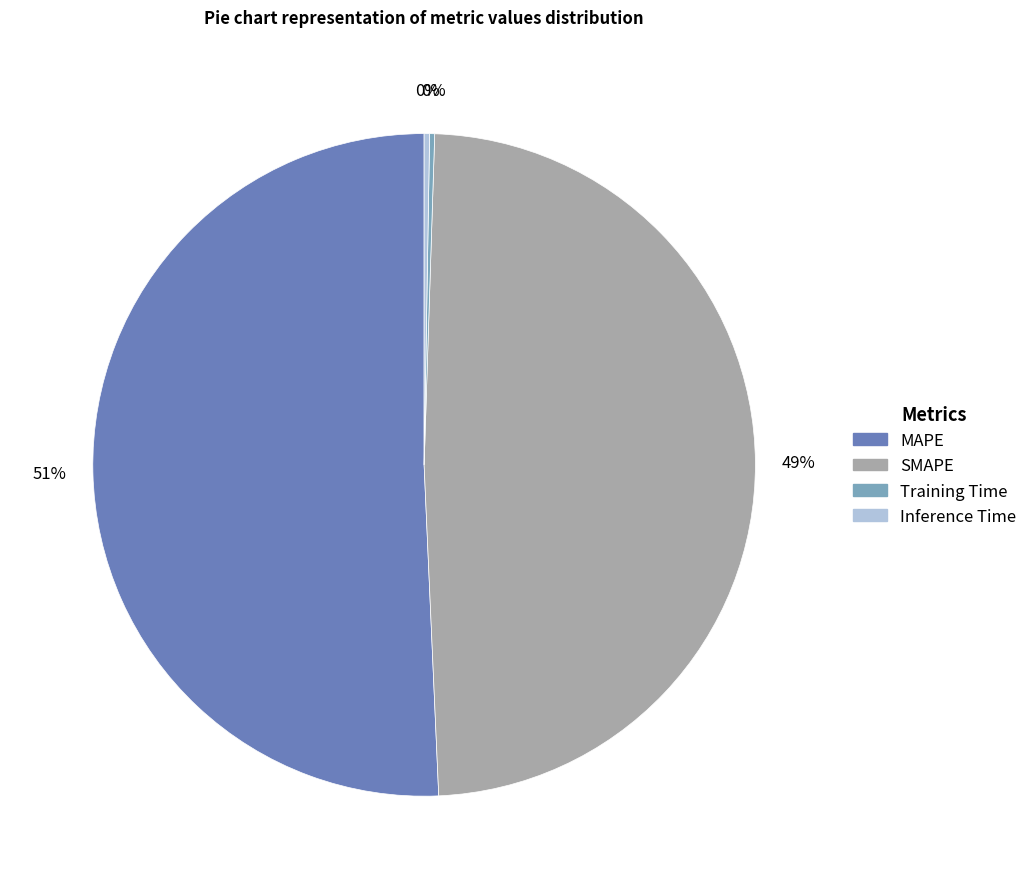

Does any single category account for the majority?

Yes